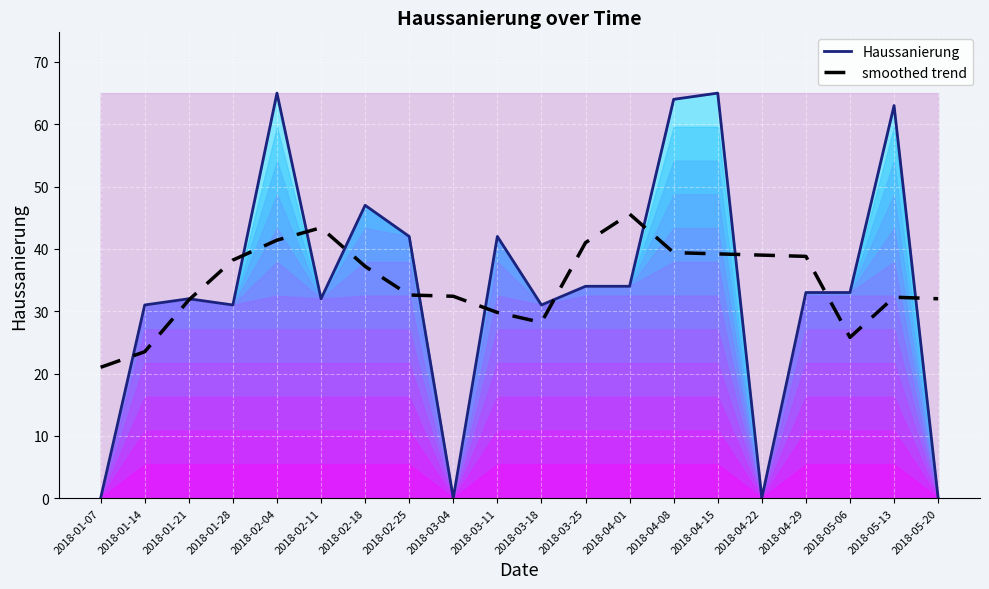

What is the total value across all series at 2018-02-25?

74.6